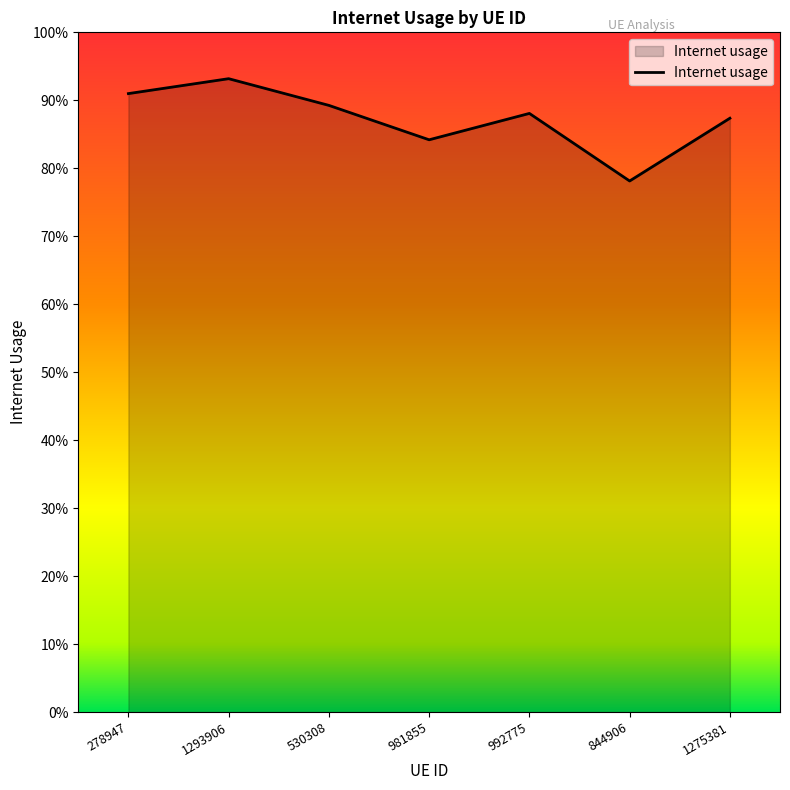

List the labels in order of value, smallest first.

844906, 981855, 1275381, 992775, 530308, 278947, 1293906